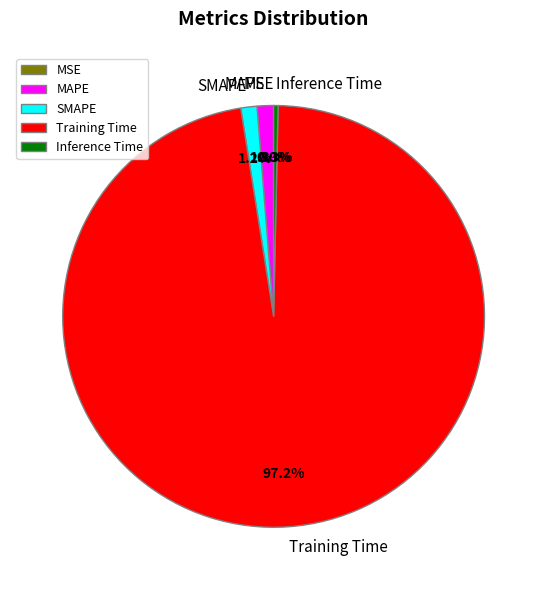

Which slice is the largest?

Training Time